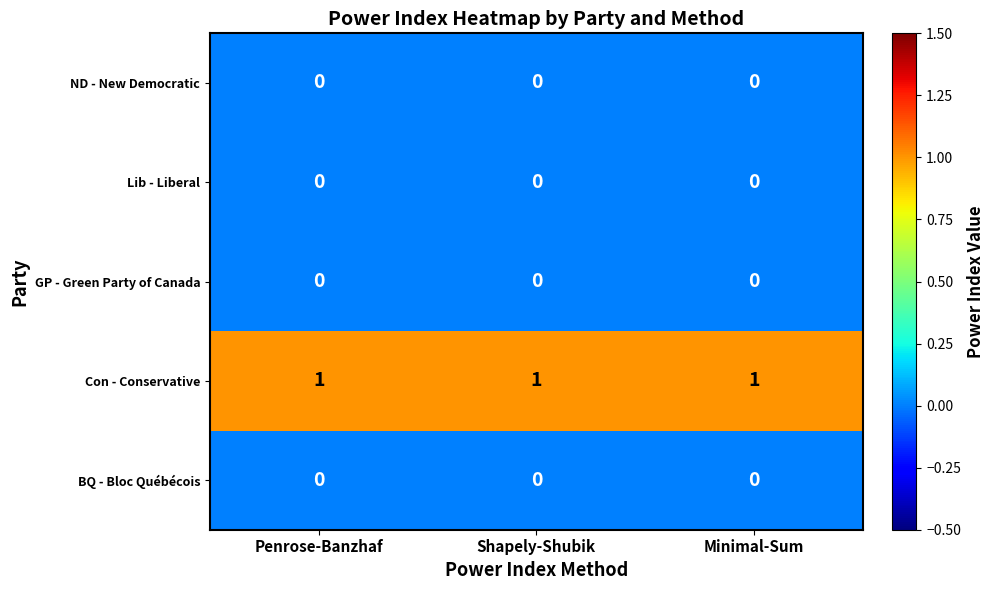

The value of Con - Conservative at Penrose-Banzhaf is 1. True or false?

True